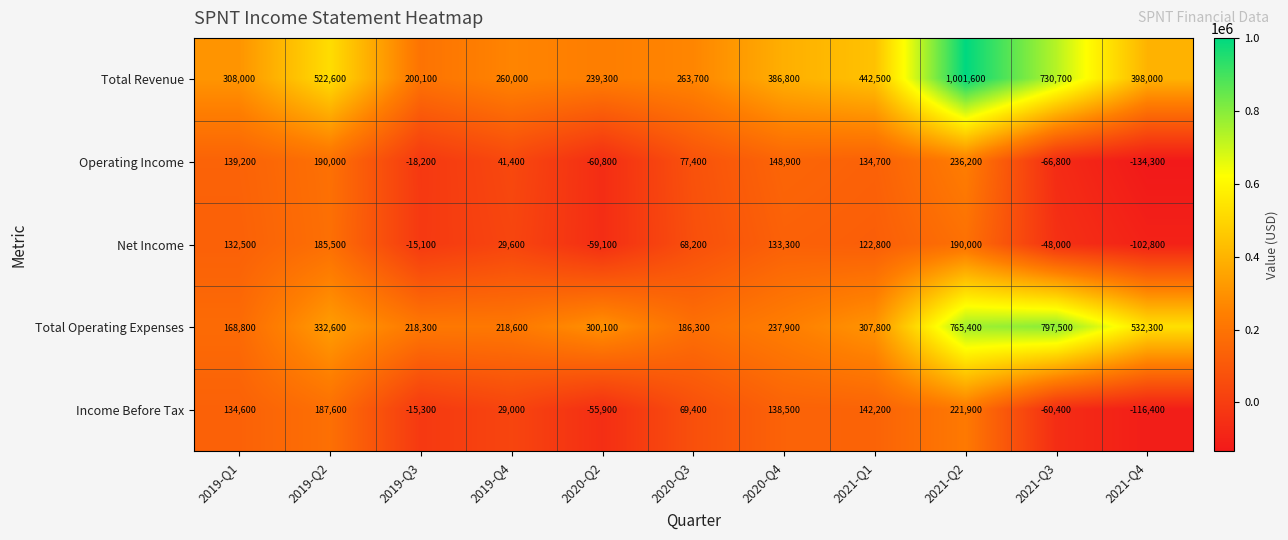

Which series changed the most between 2020-Q2 and 2021-Q3?

Total Operating Expenses